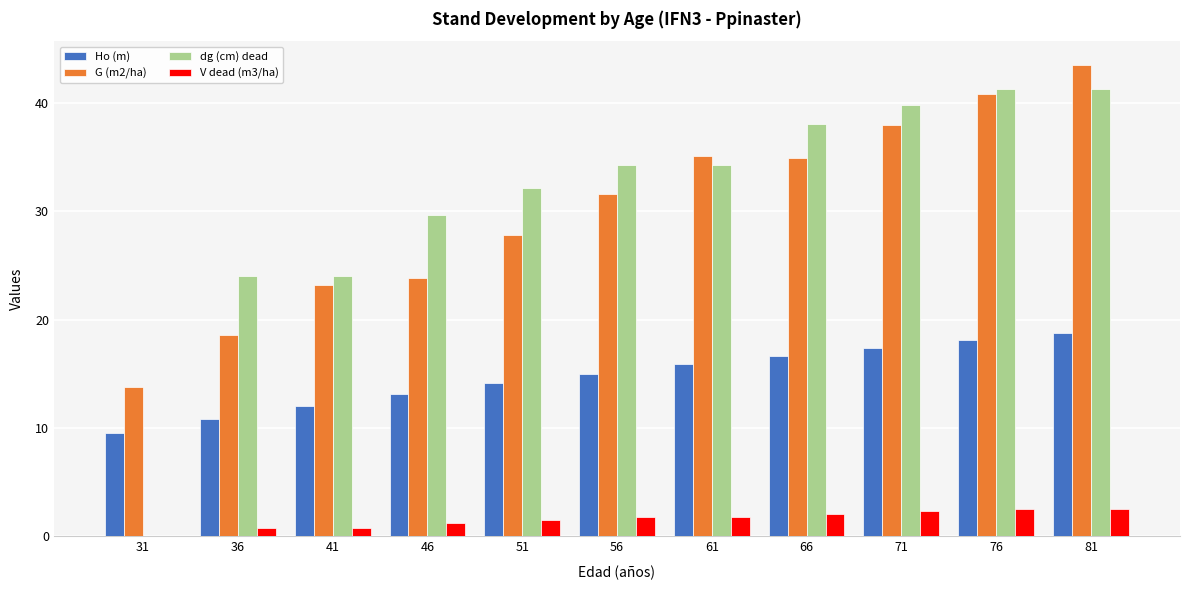

True or false: G (m2/ha) has a value of 24.2 at 81.

False